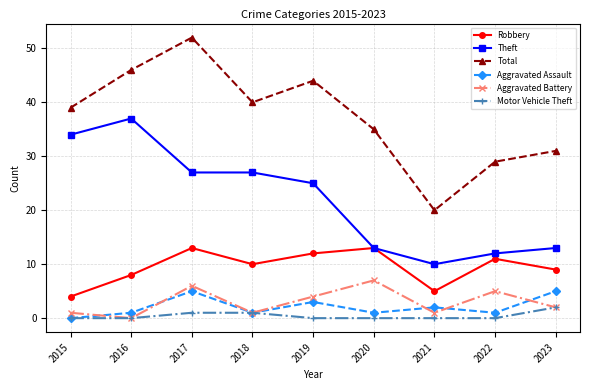

How many categories are shown in the chart?

9